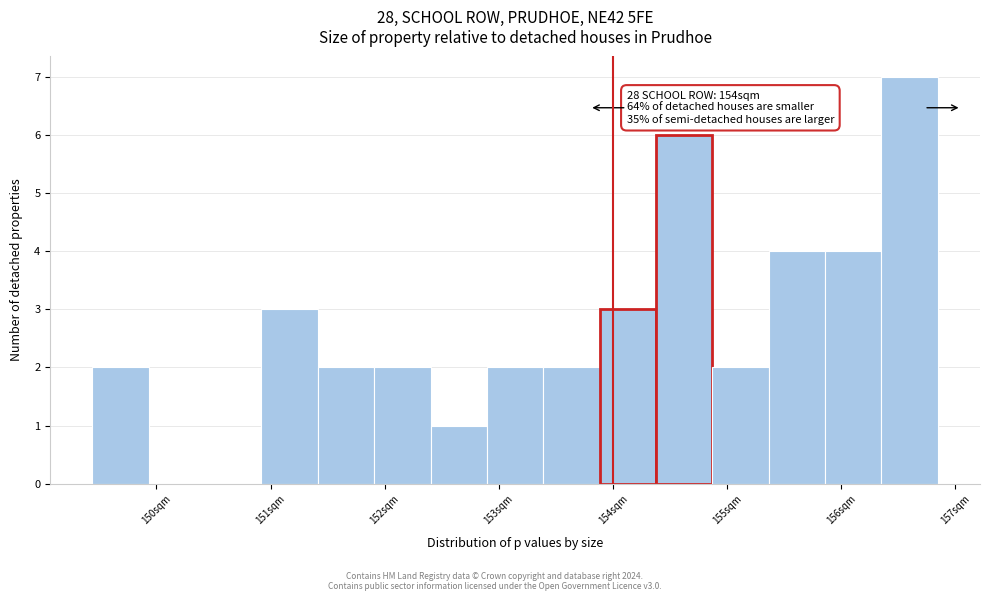

Which range on the x-axis has the tallest bar?

156.4 to 156.8